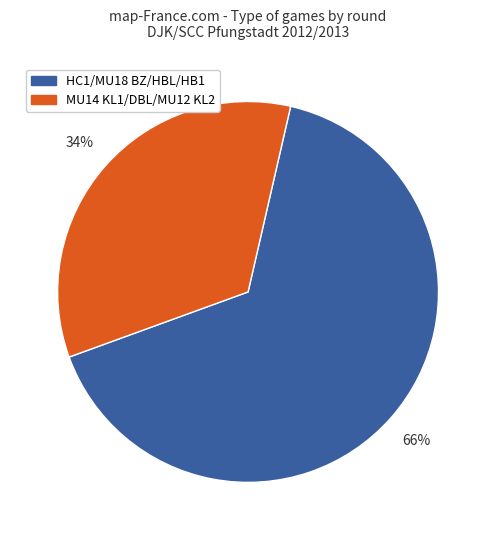

Does any single category account for the majority?

Yes